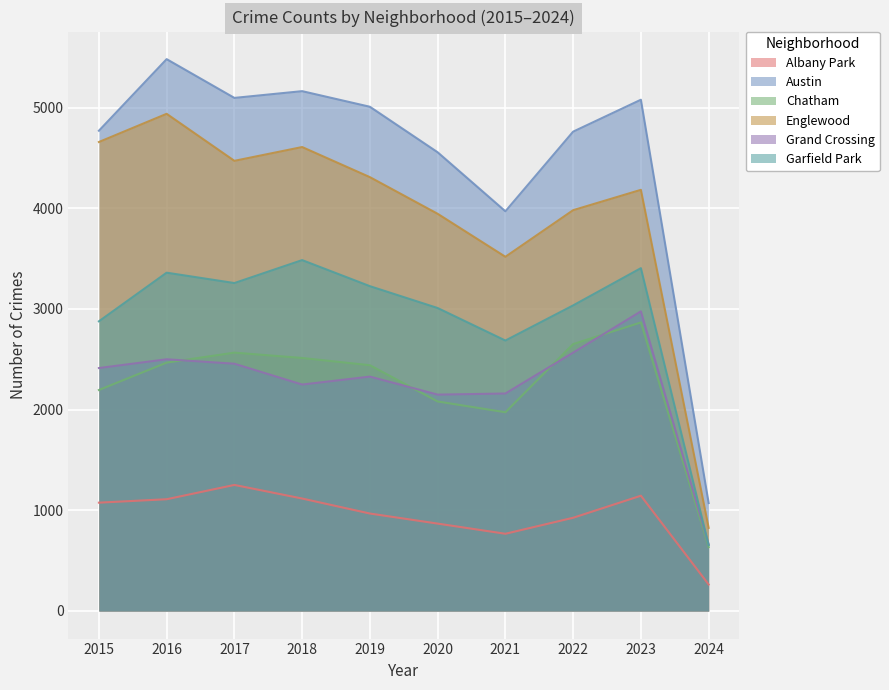

At which label is Englewood closest to 2882?

2021